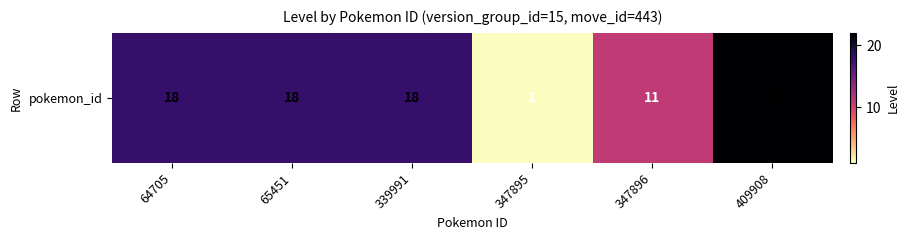

The chart shows a value of 18 at 64705. True or false?

True